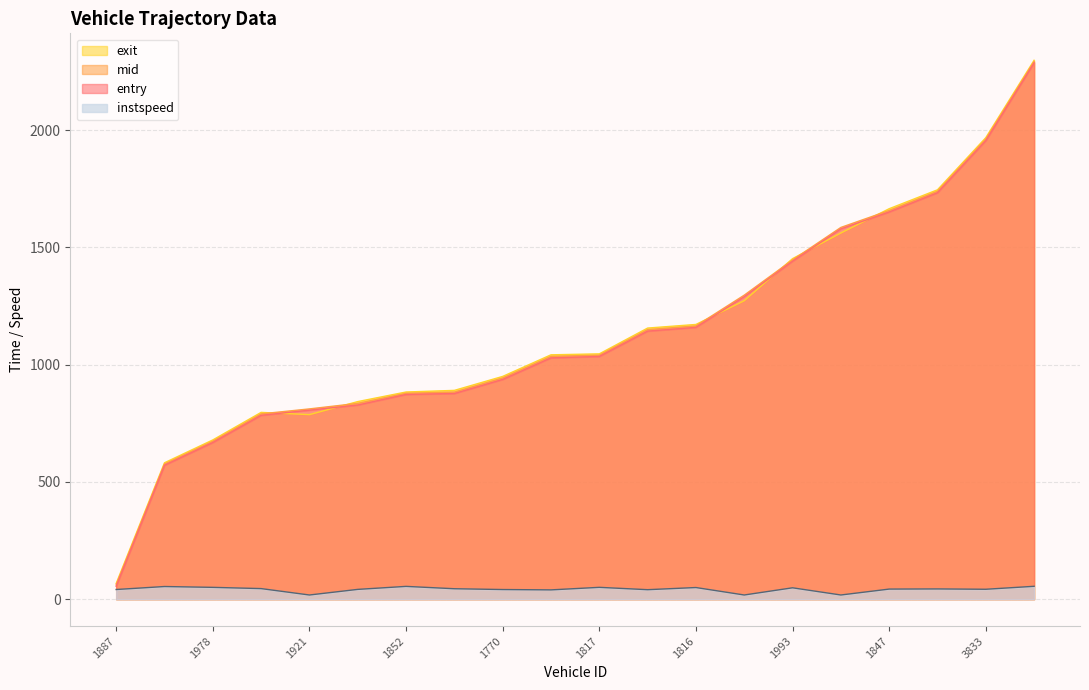

Which series has the widest spread of values?

entry